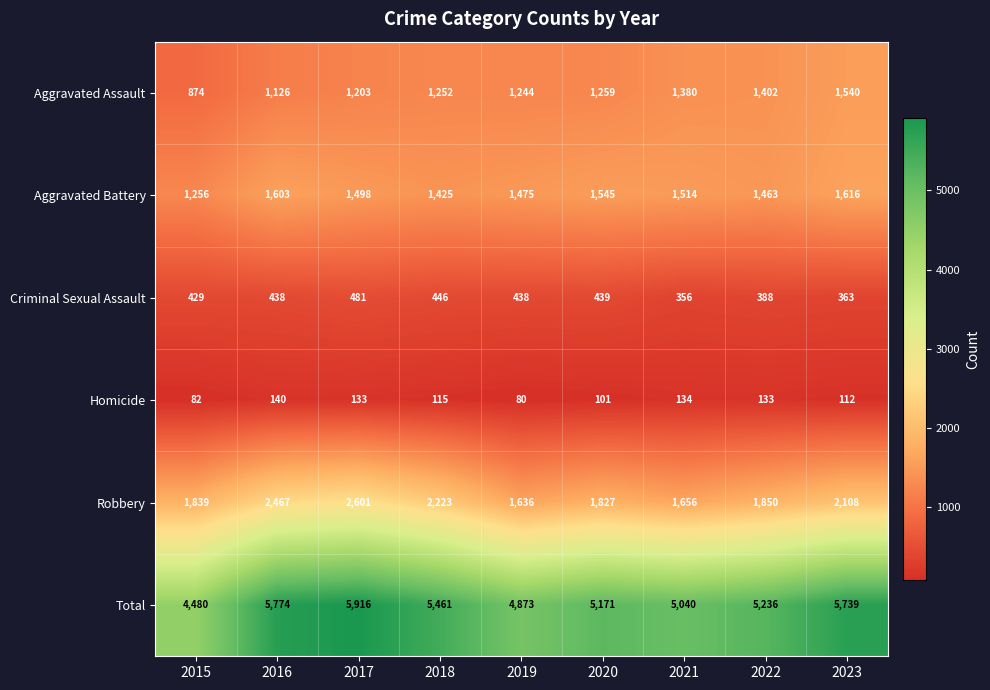

What is the approximate value of Aggravated Battery at 2015?

1256